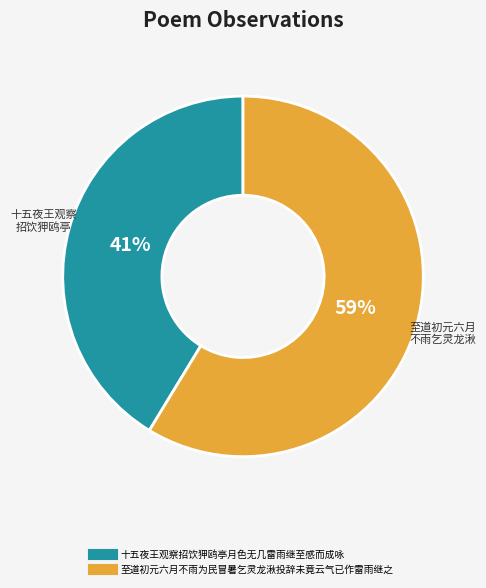

To the nearest percent, what portion does 至道初元六月不雨为民冒暑乞灵龙湫投辞未竟云气已作雷雨继之 represent?

59%